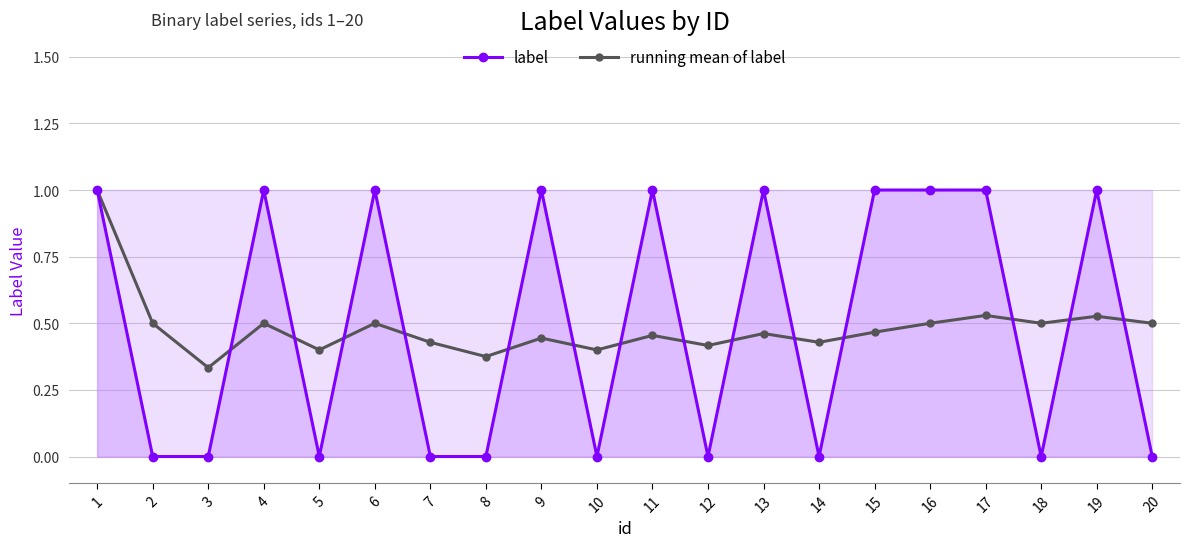

Is it true that running mean of label equals 0.8 at 17?

False